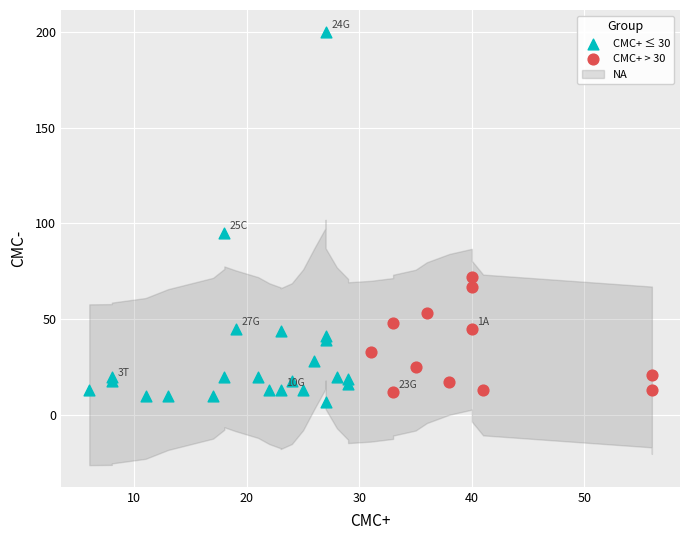

Which series contains the highest Y value?

CMC+ ≤ 30